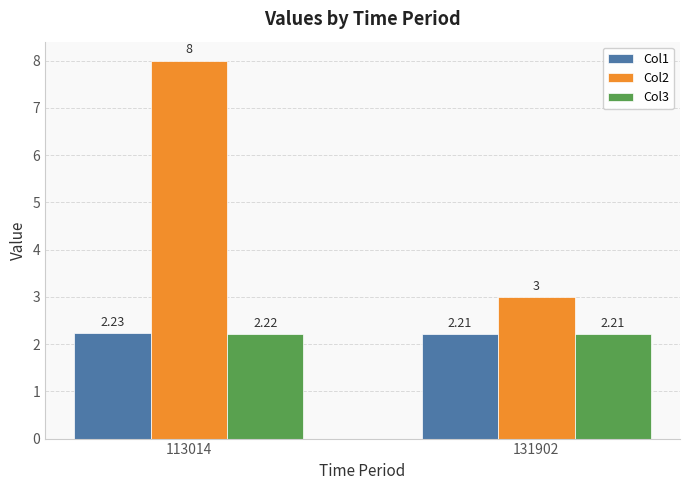

What is the difference between the maximum and minimum values in the Col2 series?

5.0